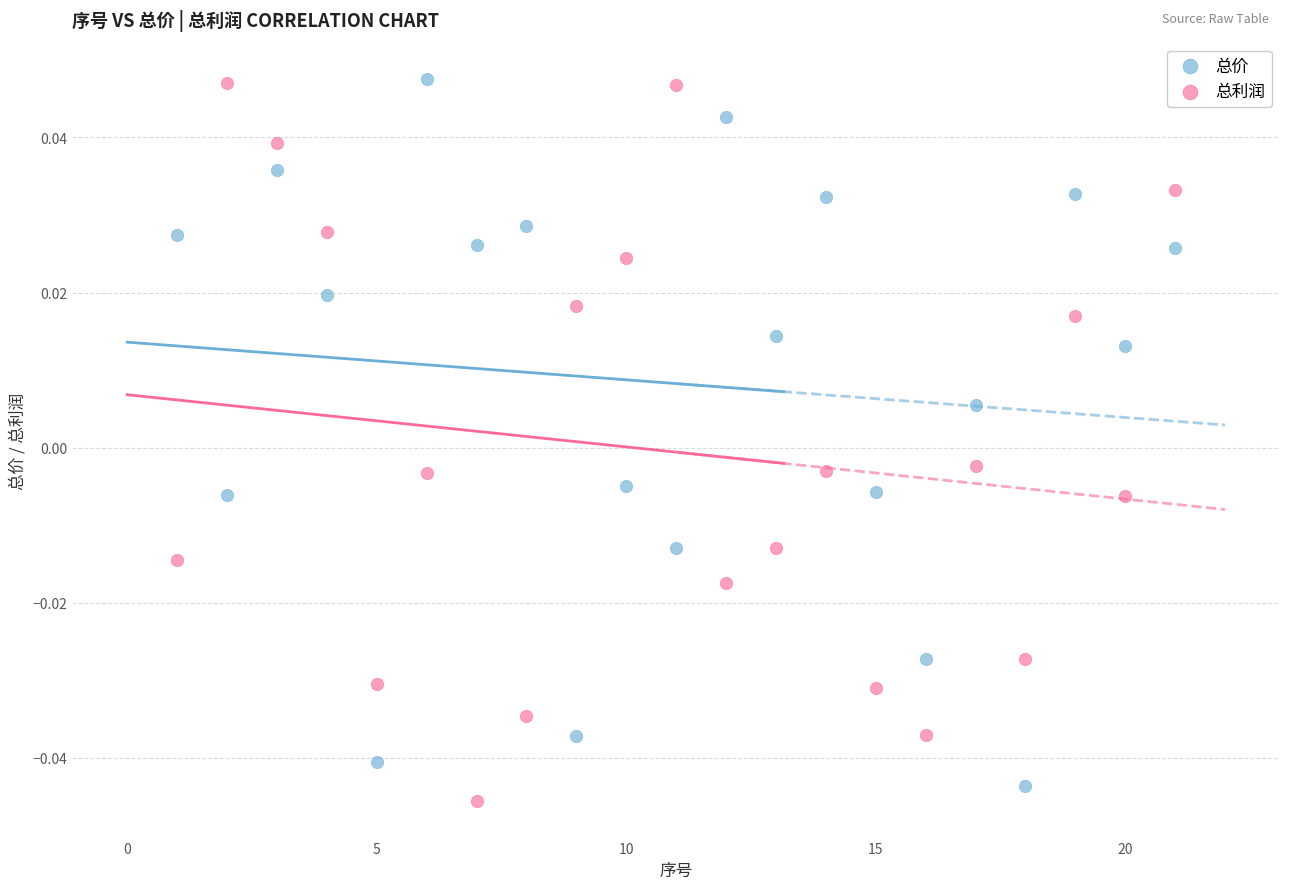

Across all data points, what is the range of X values (max minus min)?

20.0